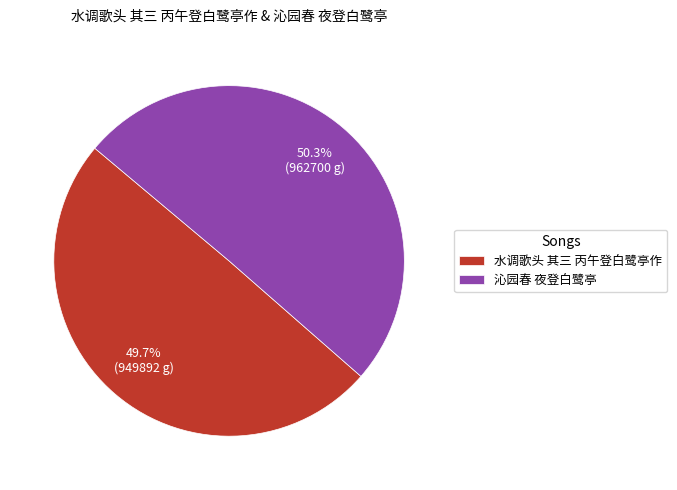

To the nearest percent, what is the difference between the largest and smallest slice percentages?

1%